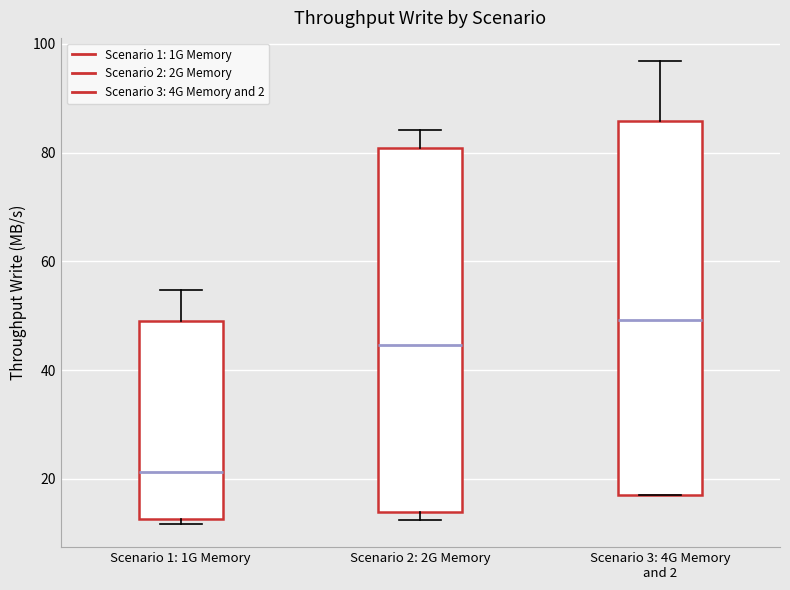

Reading left to right, read every box against the y-axis: the position of its median line, the range the box covers, and the ends of its whiskers. The values are not printed on the chart, so give them approximately, as read against the axis.

Scenario 1: 1G Memory: median 22, box 12 to 48, whiskers 12 (just below the box's lower edge) to 54
Scenario 2: 2G Memory: median 44, box 14 to 80, whiskers 12 to 84
Scenario 3: 4G Memory and 2: median 50, box 18 to 86, whiskers 16 to 96